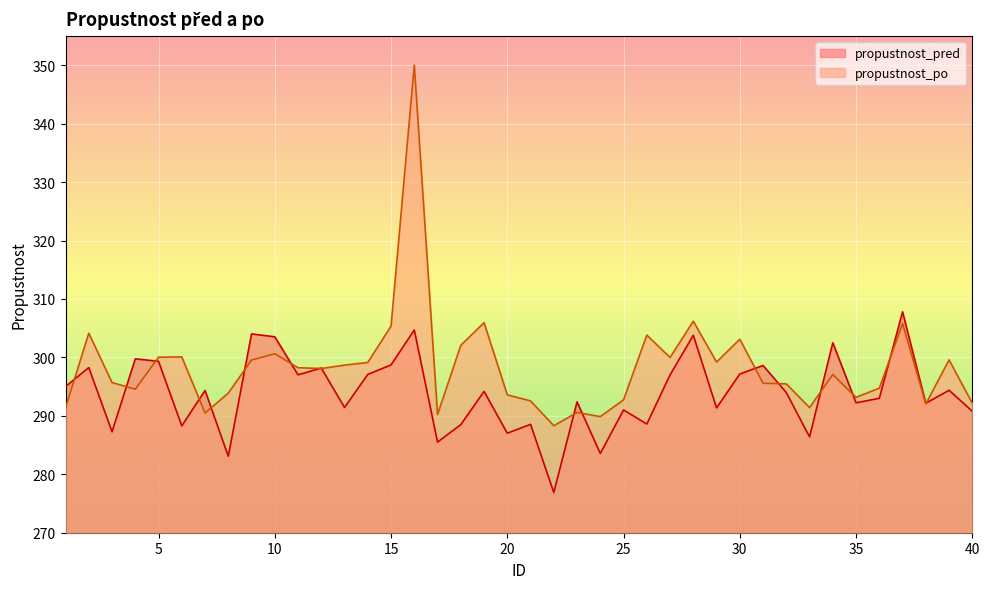

What is the lowest value of the propustnost_pred series?

276.9